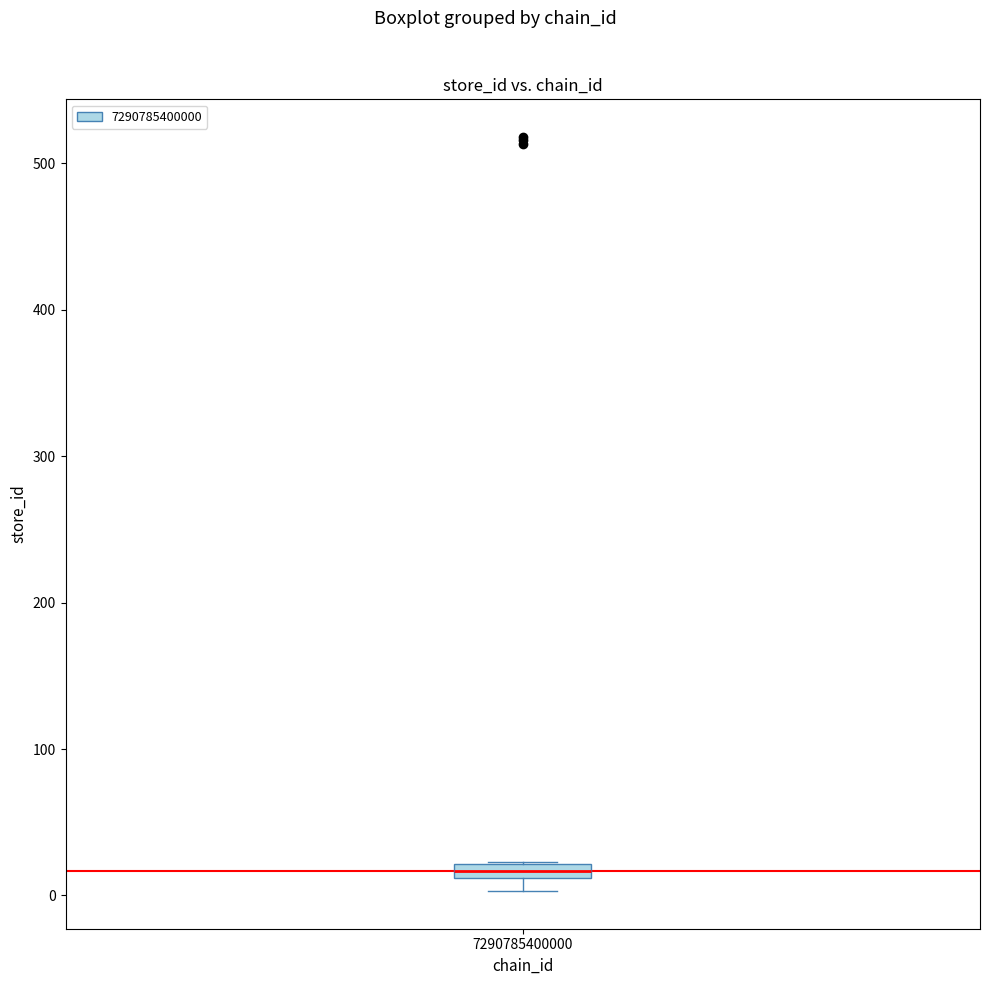

Where is the lower edge of the box at x = 7290785400000 on the y-axis? The values are not printed on the chart, so give them approximately, as read against the axis.

10